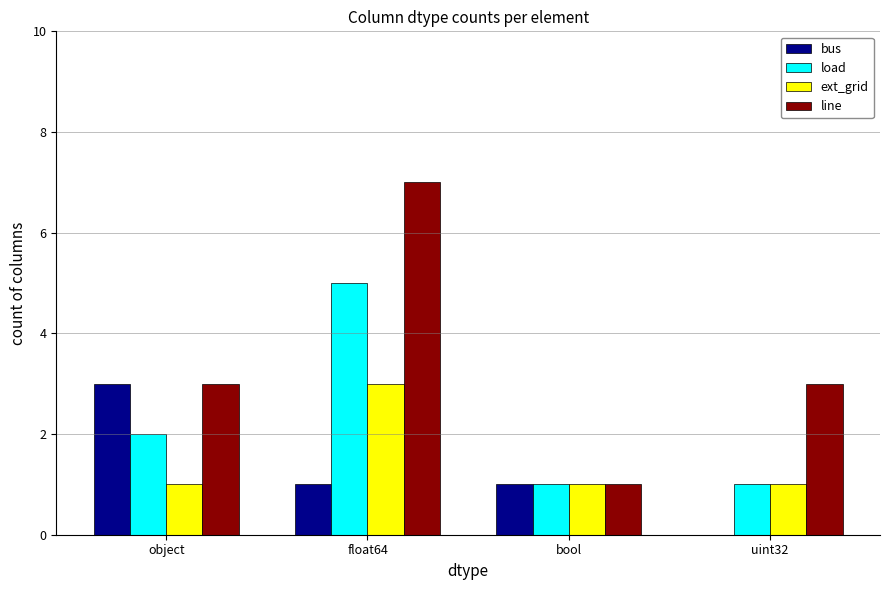

Reading right to left, extract all data points from this chart.

bus: uint32=0	bool=1	float64=1	object=3
load: uint32=1	bool=1	float64=5	object=2
ext_grid: uint32=1	bool=1	float64=3	object=1
line: uint32=3	bool=1	float64=7	object=3